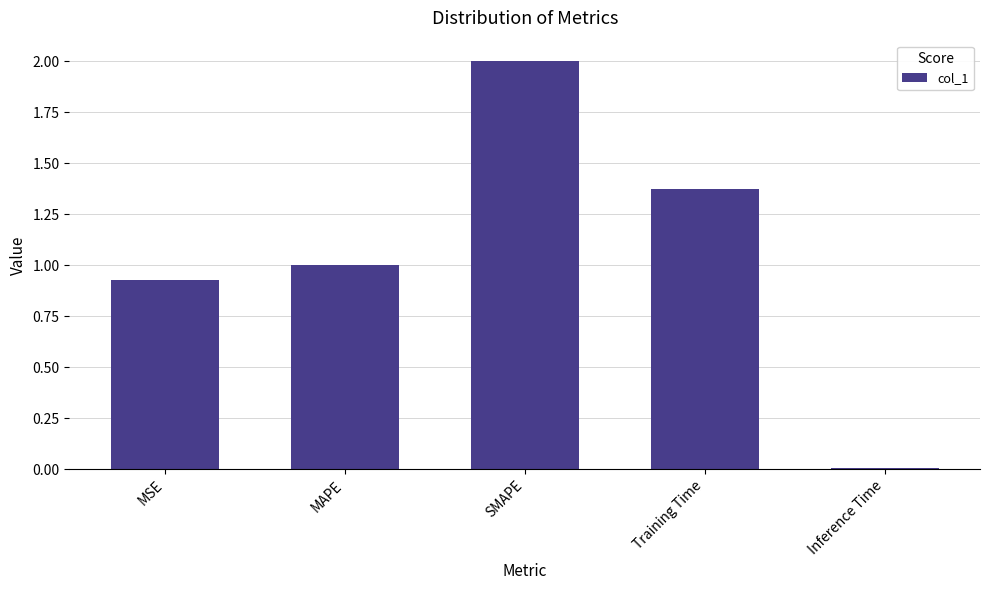

Is it true that the value at MAPE is 1.0?

True